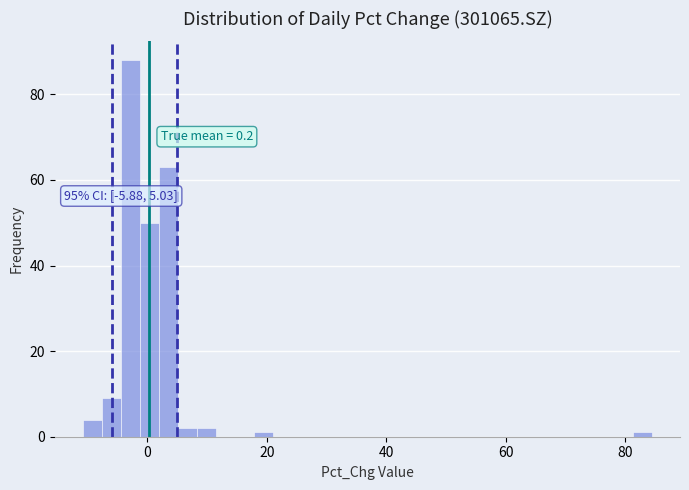

Read against the x-axis, roughly where is the centre of the tallest bar?

-2